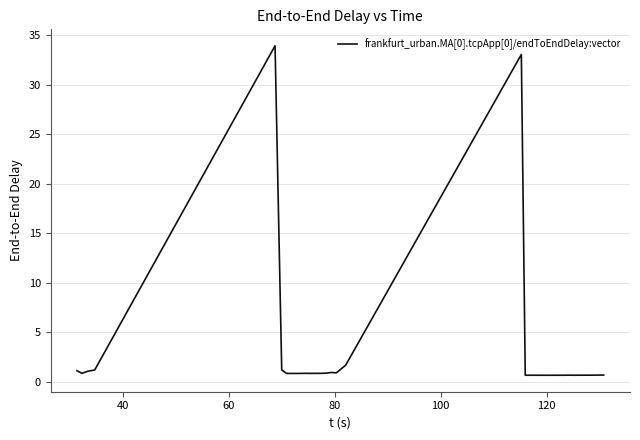

What is the maximum value shown in the chart?

34.0